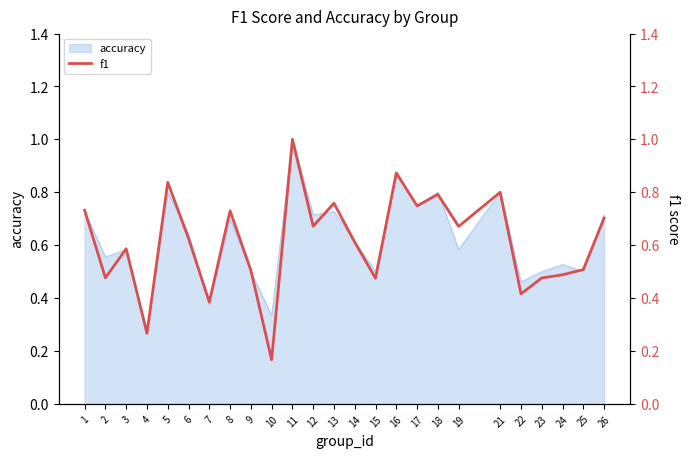

What is the difference between the maximum and second lowest values?

0.7